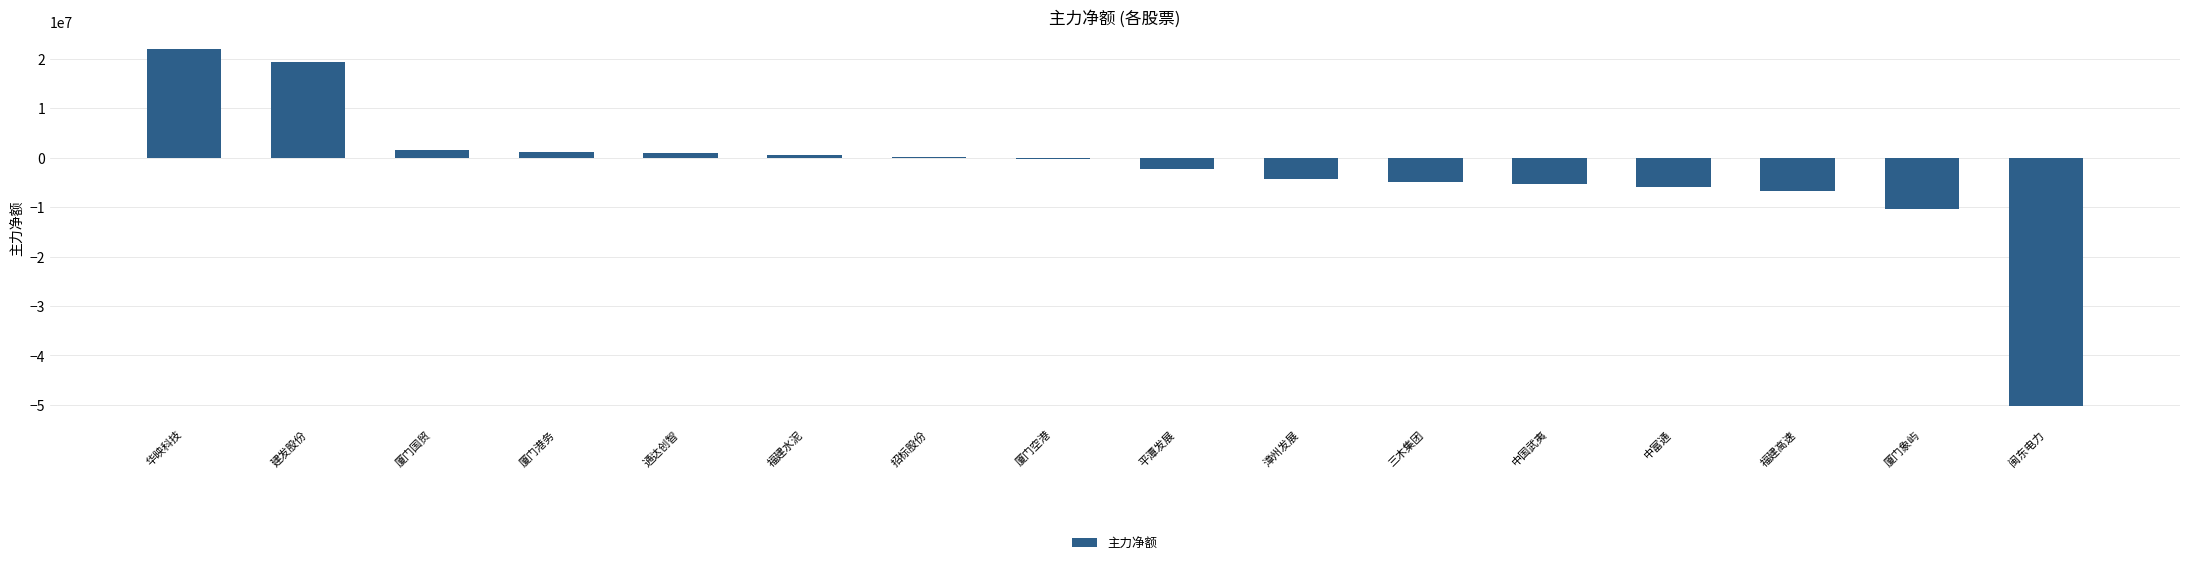

At which label is the value closest to -14143266?

厦门象屿